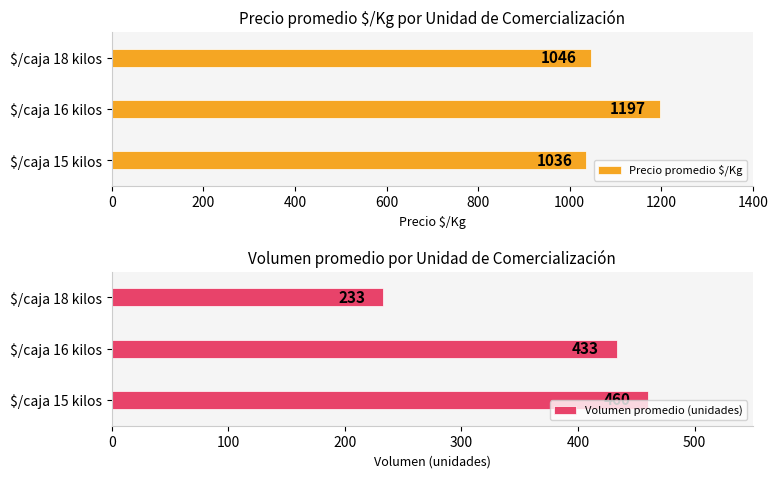

How many groups of bars are there?

3